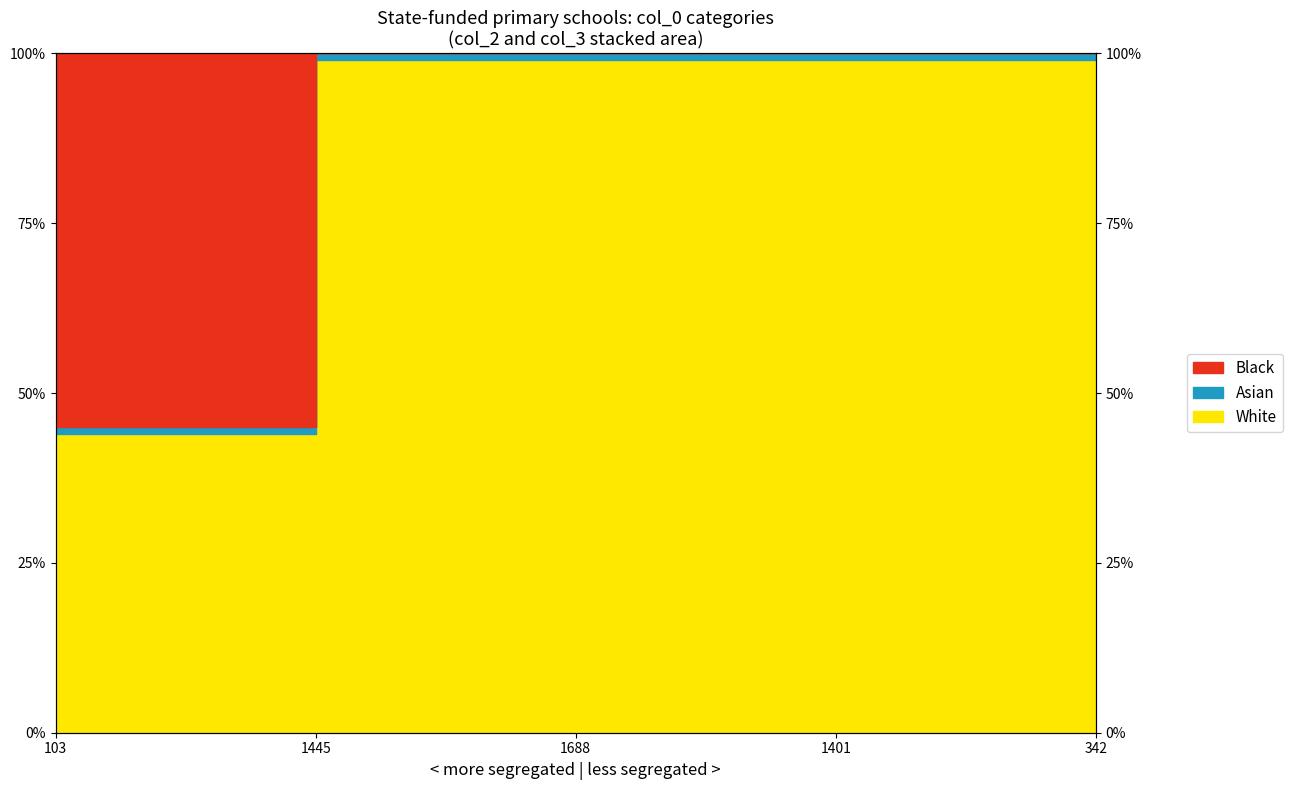

What is the lowest value of the White series?

44